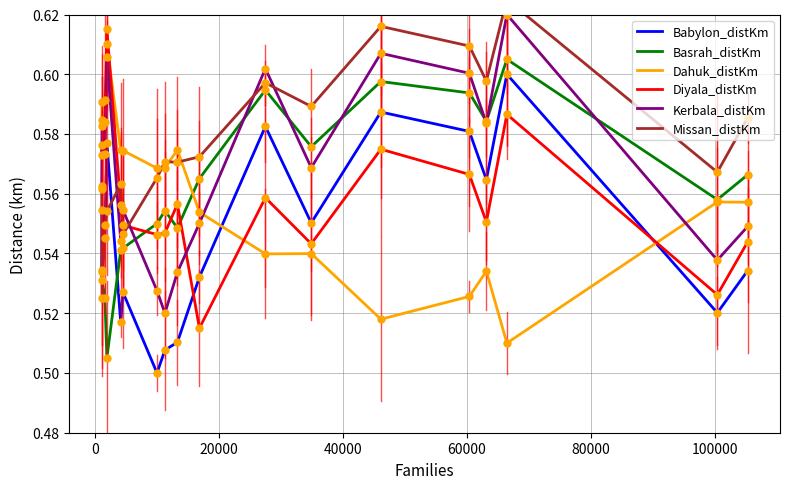

Is it true that Babylon_distKm equals 0.4 at 13?

False